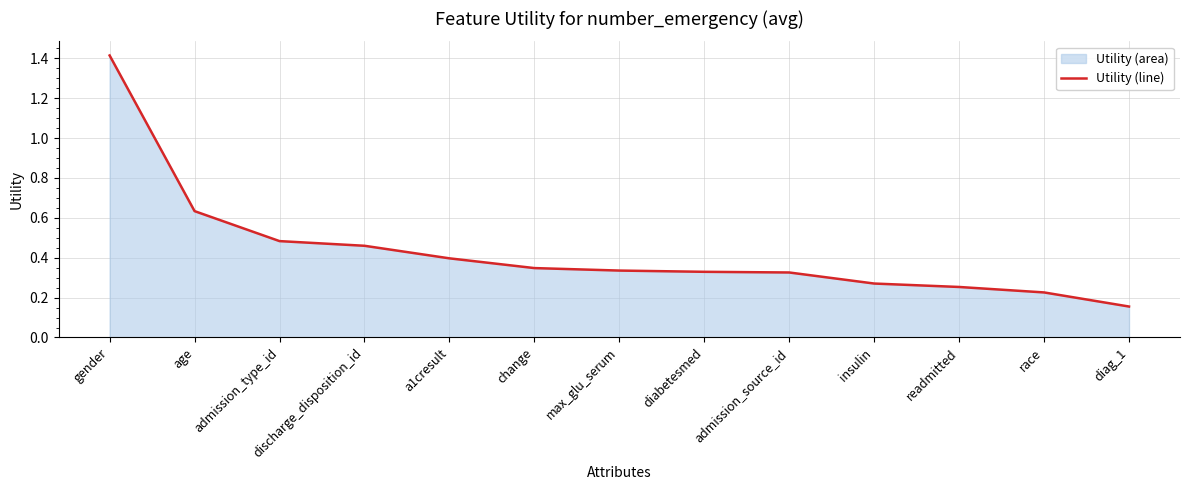

Which has a higher value, diag_1 or admission_source_id?

admission_source_id